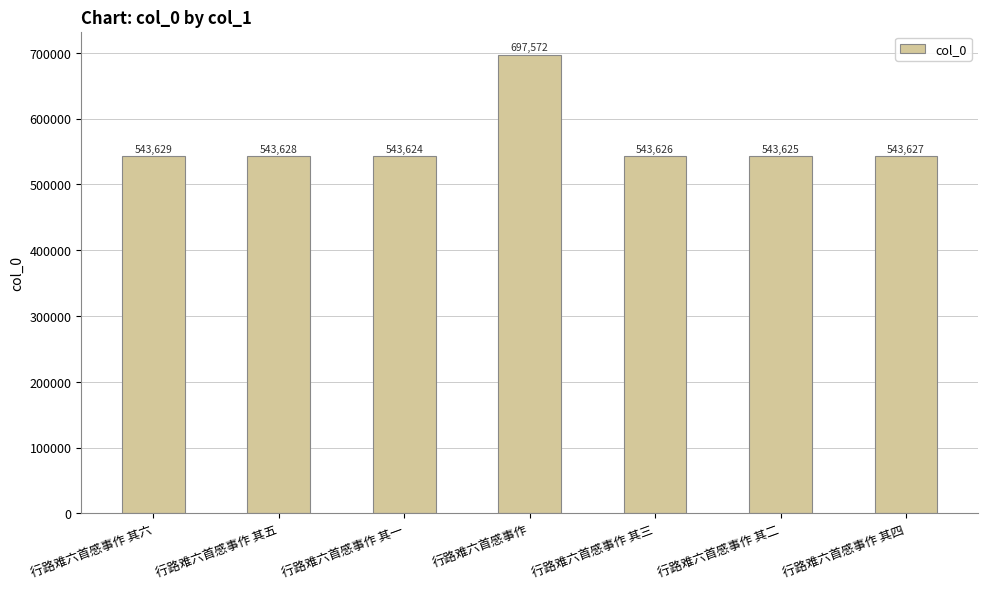

Which has a higher value, 行路难六首感事作 其一 or 行路难六首感事作 其六?

行路难六首感事作 其六